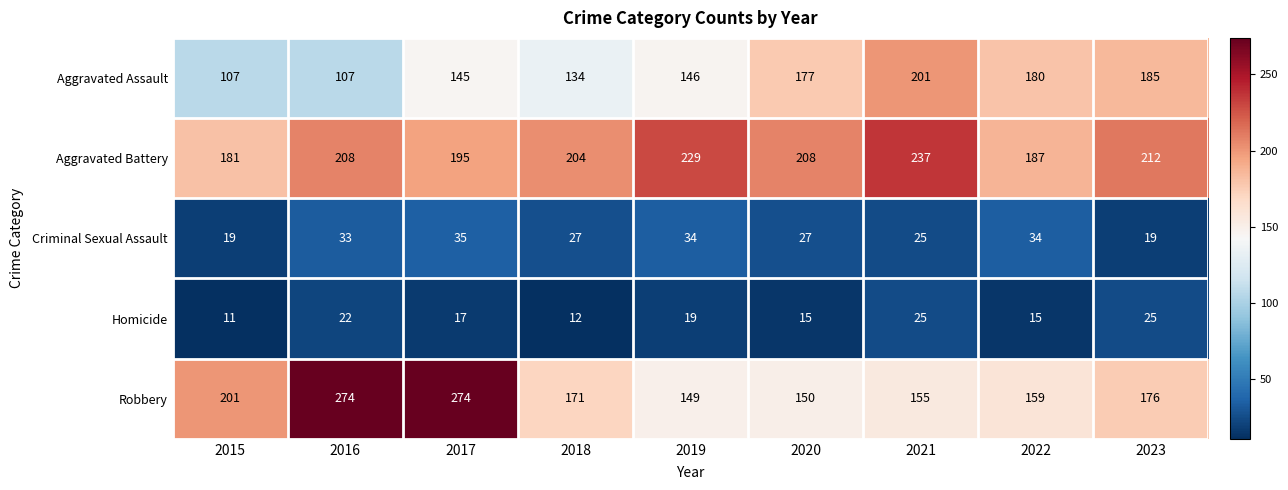

Count the number of categories in the chart.

9